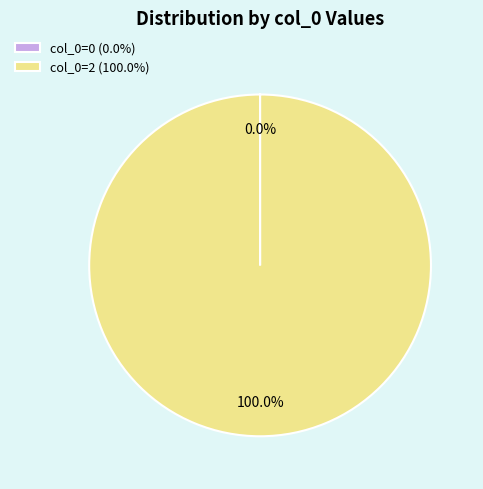

To the nearest percent, what is the difference between the largest and smallest slice percentages?

100%